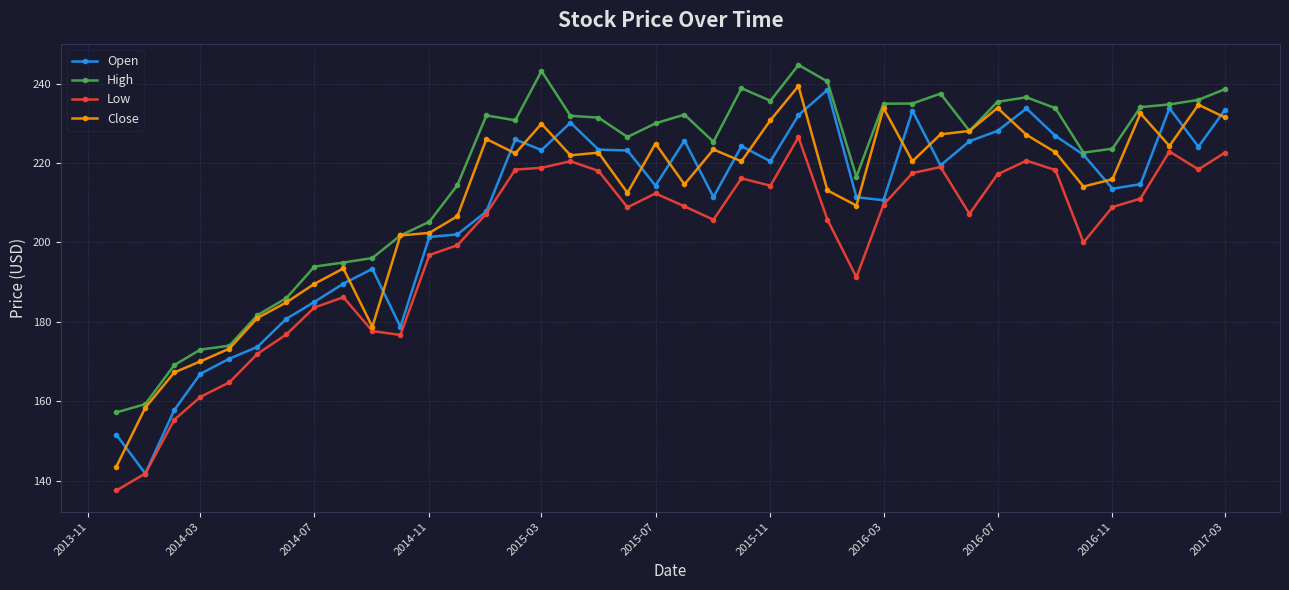

True or false: Close has more than 2 interior local peaks.

True